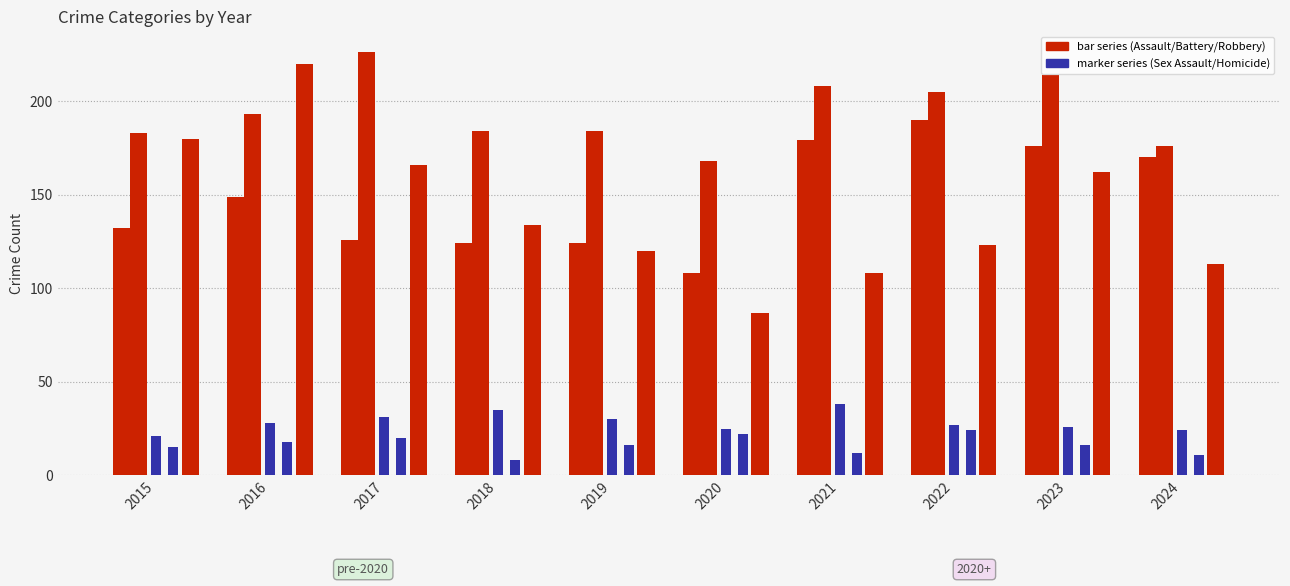

What is the value of the Aggravated Assault bar at the 5th from the left?

124